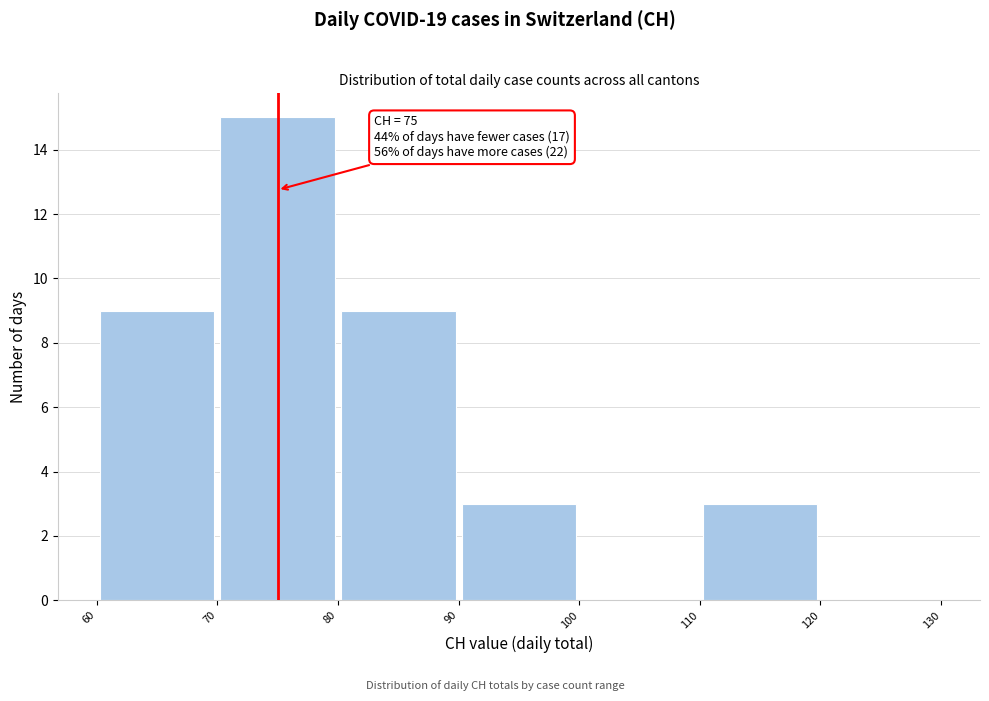

Over which range of the x-axis is the bar tallest?

70 to 80